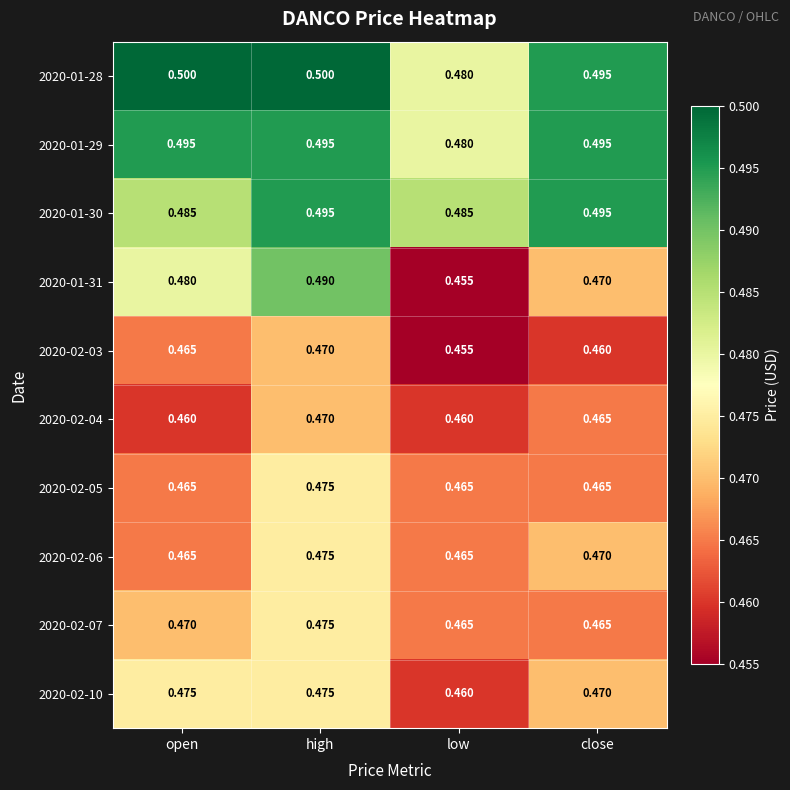

At which category is the sum across all series the highest?

high